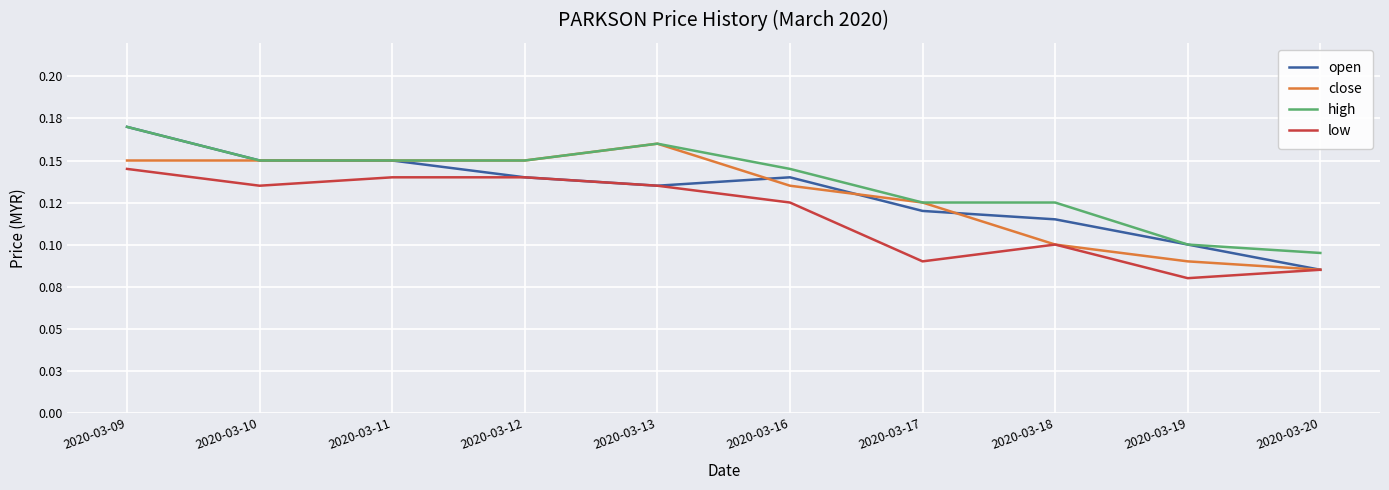

True or false: high and open intersect in this chart.

False